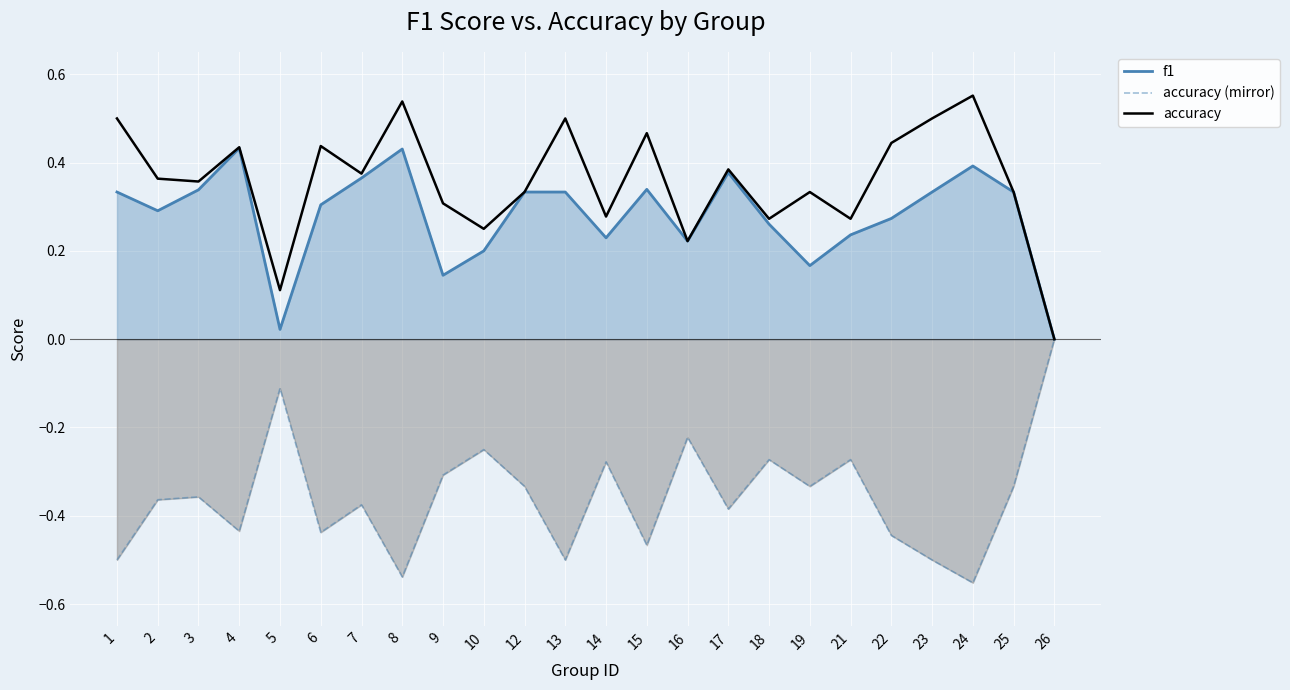

Which series has the largest total across all categories?

accuracy